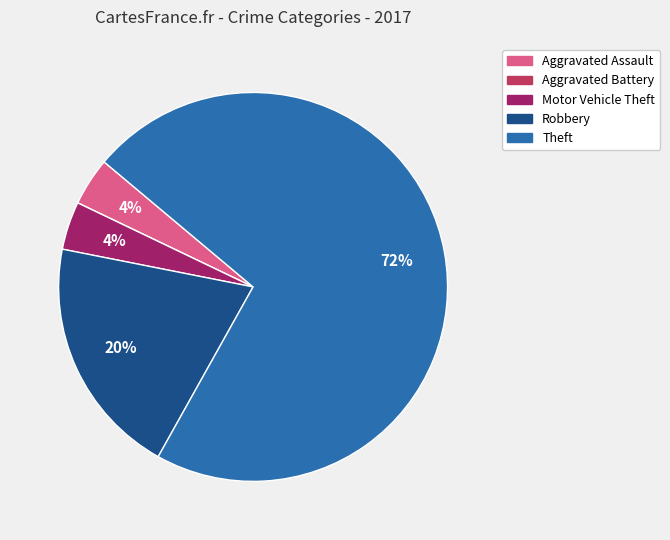

Is the sum of Aggravated Assault and Motor Vehicle Theft greater than half?

No